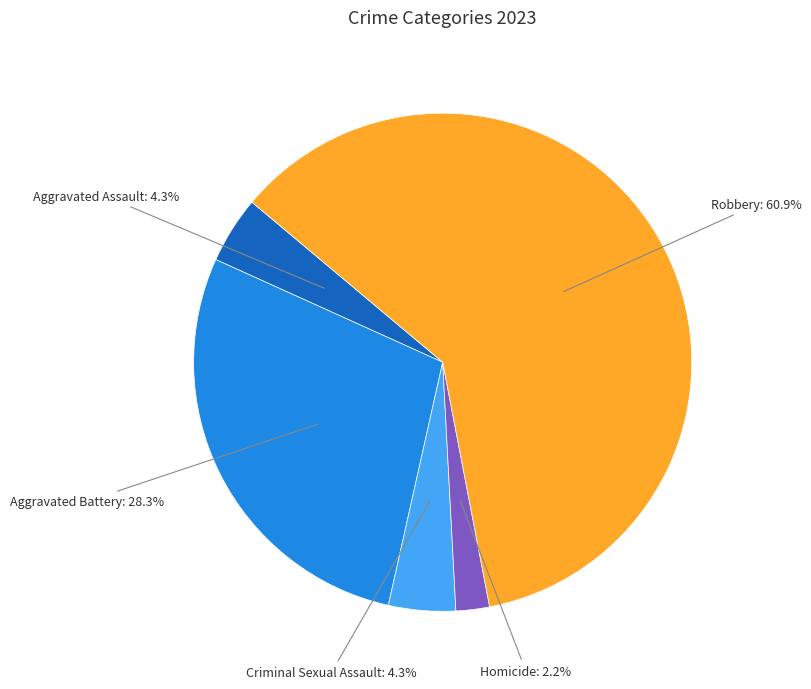

Which category accounts for the majority?

Robbery